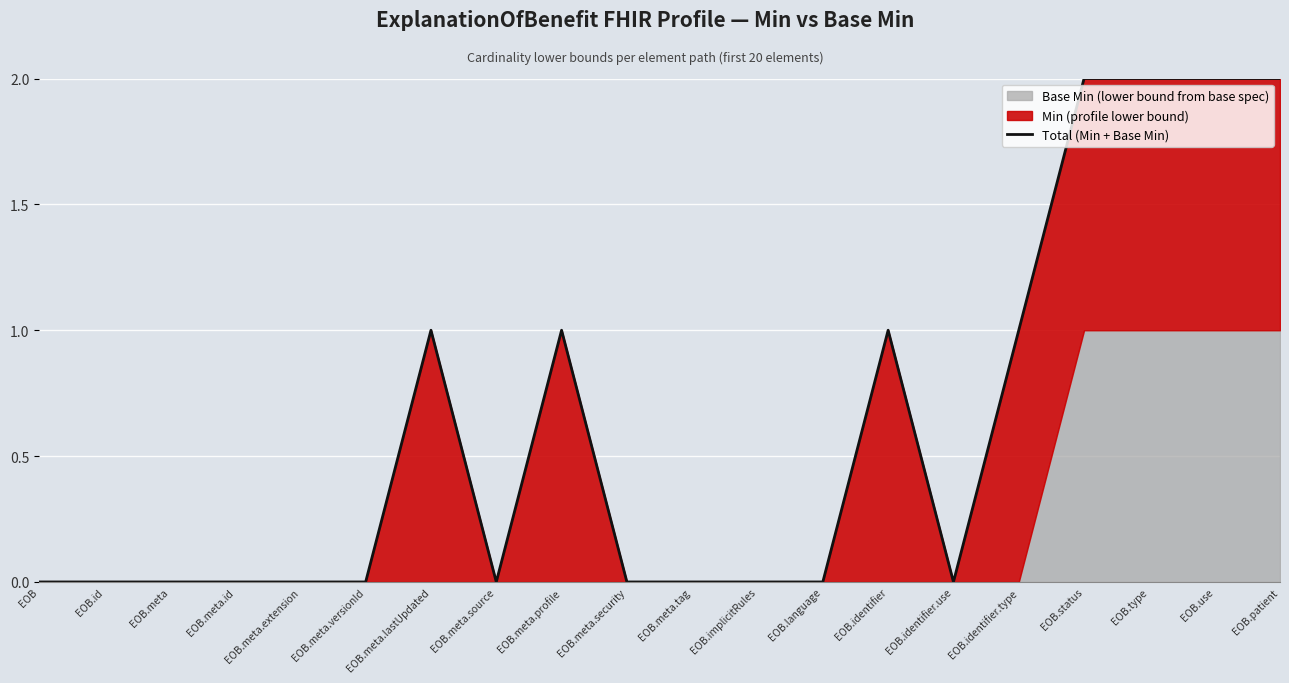

What is the label of the 17th point from the left?

EOB.status